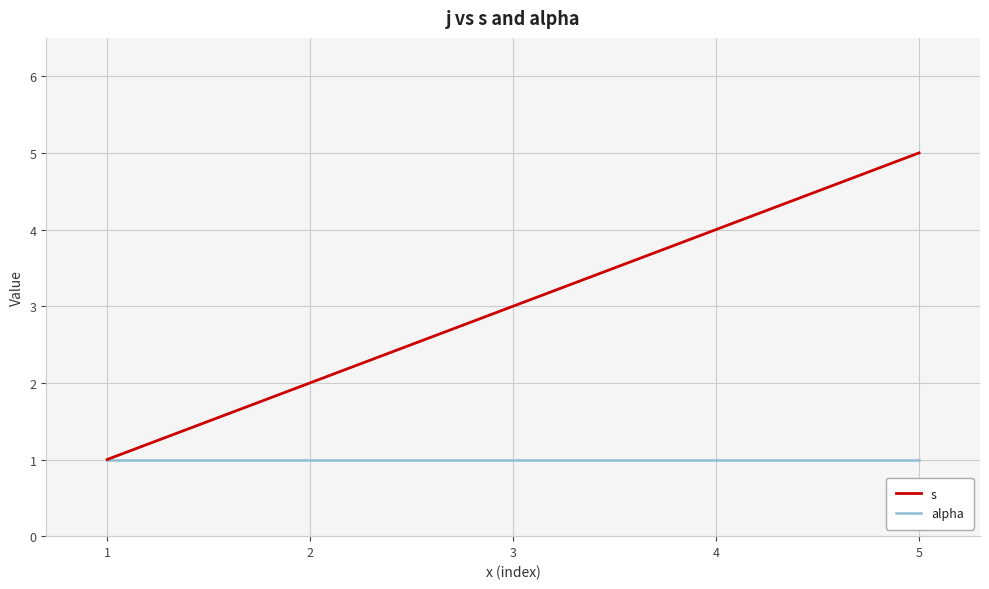

The s series shows 4 at 4. True or false?

True